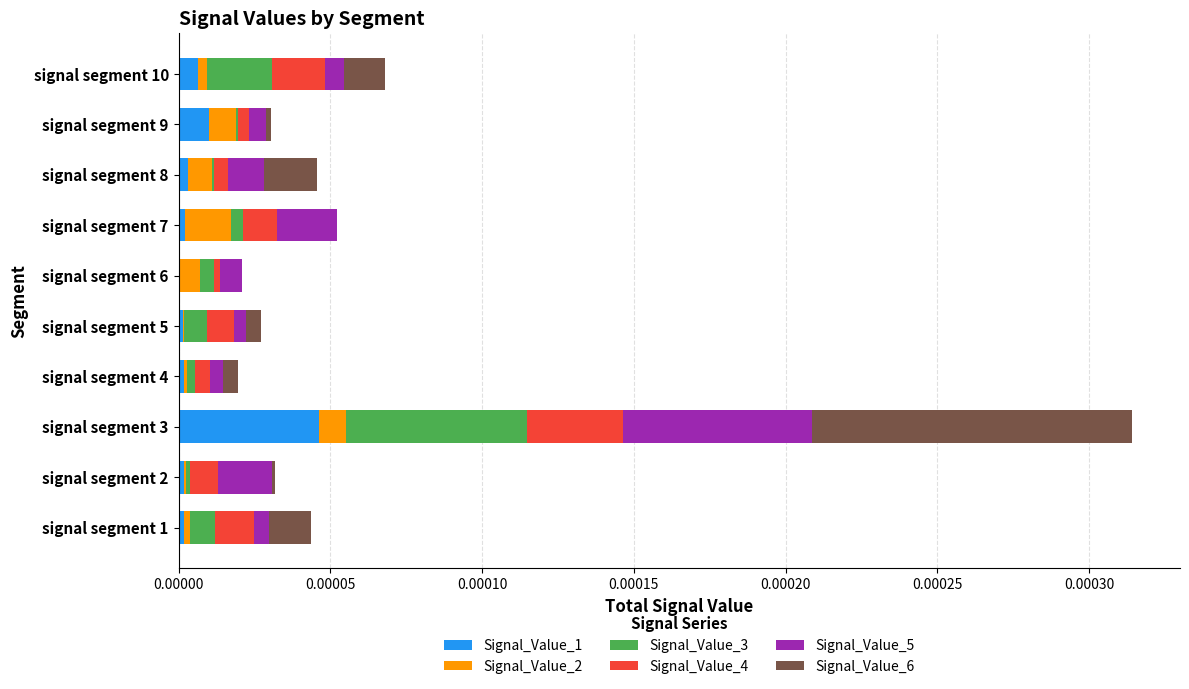

At which category is the sum across all series the highest?

signal segment 3